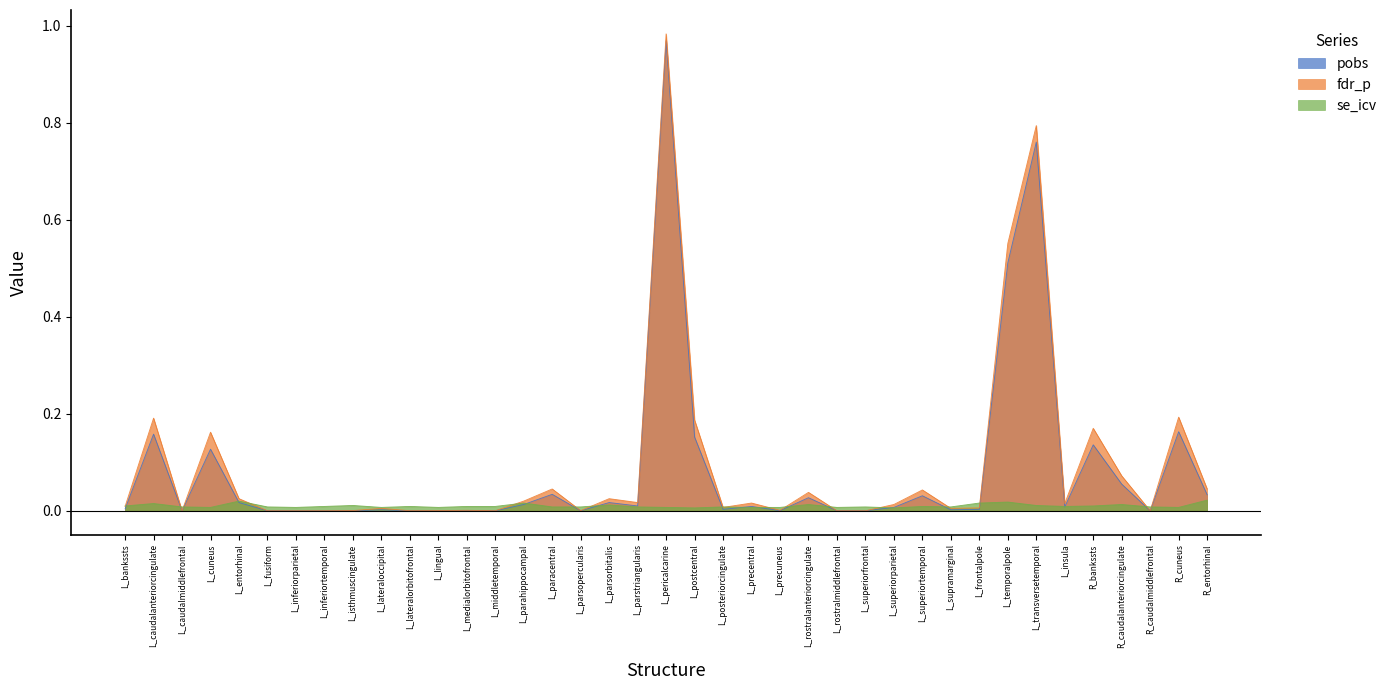

Reading left to right, list all the values displayed in this chart.

pobs: 0.0	0.2	0.0	0.1	0.0	0.0	0.0	0.0	0.0	0.0	0.0	0.0	0.0	0.0	0.0	0.0	0.0	0.0	0.0	1.0	0.2	0.0	0.0	0.0	0.0	0.0	0.0	0.0	0.0	0.0	0.0	0.5	0.8	0.0	0.1	0.1	0.0	0.2	0.0
fdr_p: 0.0	0.2	0.0	0.2	0.0	0.0	0.0	0.0	0.0	0.0	0.0	0.0	0.0	0.0	0.0	0.0	0.0	0.0	0.0	1.0	0.2	0.0	0.0	0.0	0.0	0.0	0.0	0.0	0.0	0.0	0.0	0.6	0.8	0.0	0.2	0.1	0.0	0.2	0.0
se_icv: 0.0	0.0	0.0	0.0	0.0	0.0	0.0	0.0	0.0	0.0	0.0	0.0	0.0	0.0	0.0	0.0	0.0	0.0	0.0	0.0	0.0	0.0	0.0	0.0	0.0	0.0	0.0	0.0	0.0	0.0	0.0	0.0	0.0	0.0	0.0	0.0	0.0	0.0	0.0